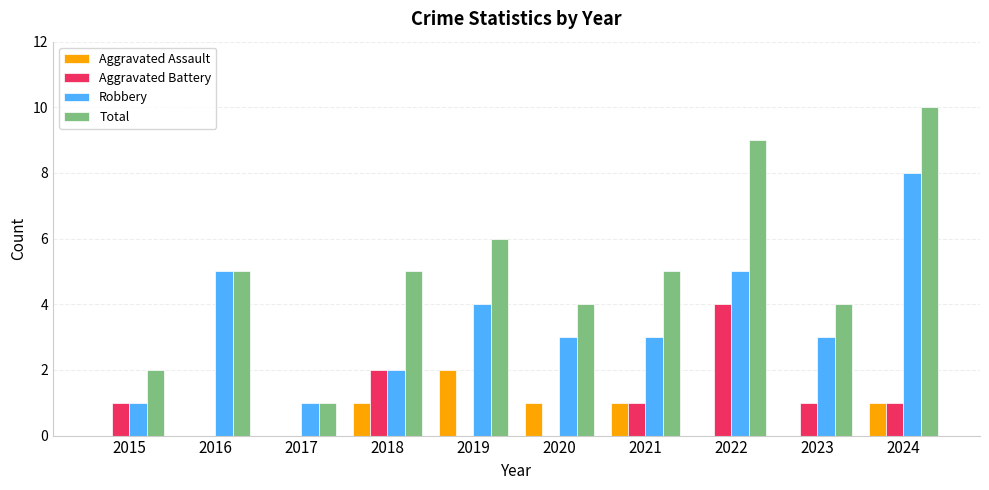

Is it true that Aggravated Battery equals 2 at 2018?

True